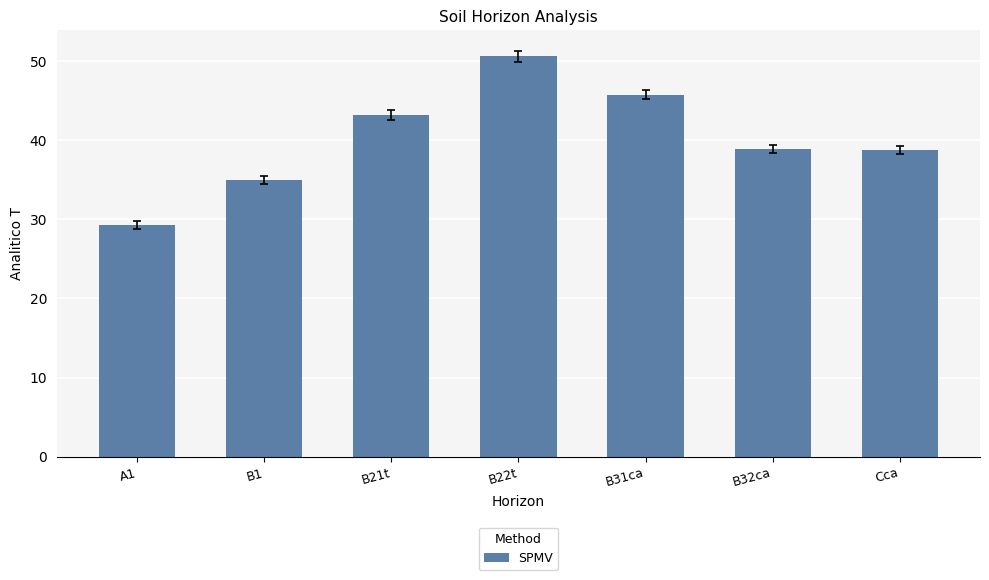

Are the bars grouped side by side (vs. stacked)?

No